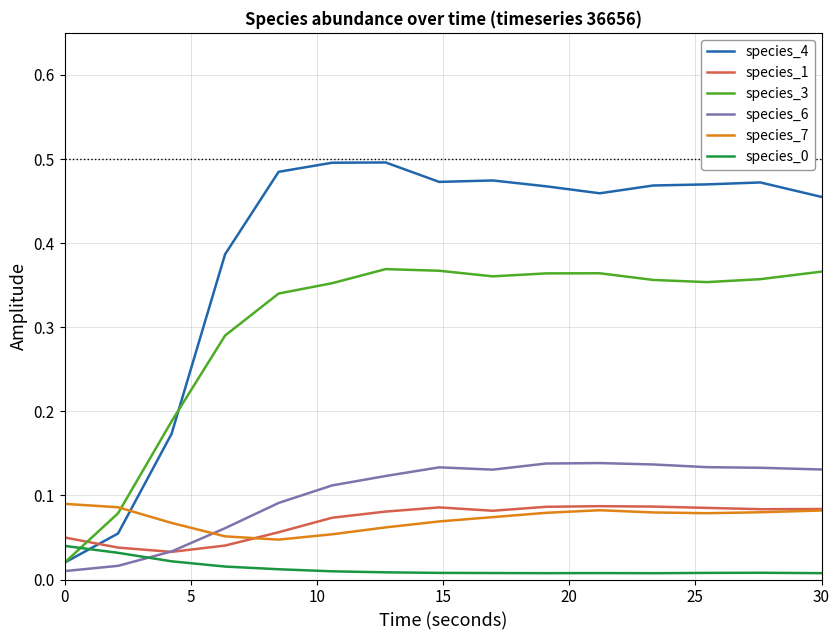

Which series has the largest total across all categories?

species_4